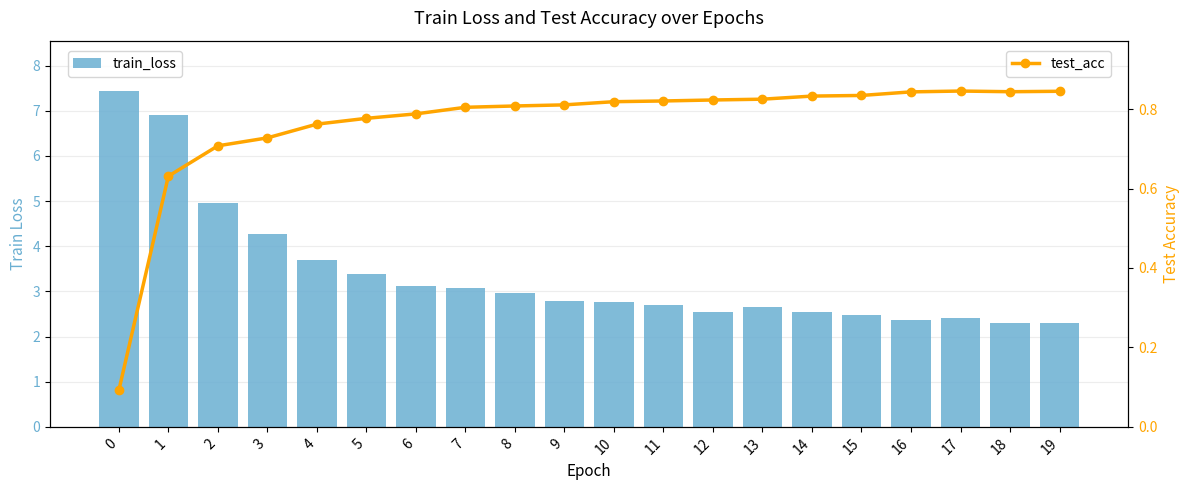

List the labels in order of test_acc value, largest first.

17, 19, 18, 16, 15, 14, 13, 12, 11, 10, 9, 8, 7, 6, 5, 4, 3, 2, 1, 0